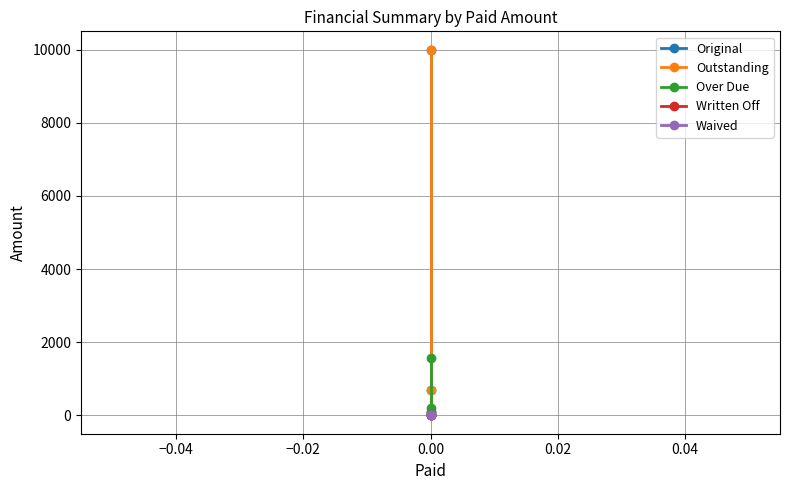

What are all the series names shown in the legend?

Original, Outstanding, Over Due, Written Off, Waived